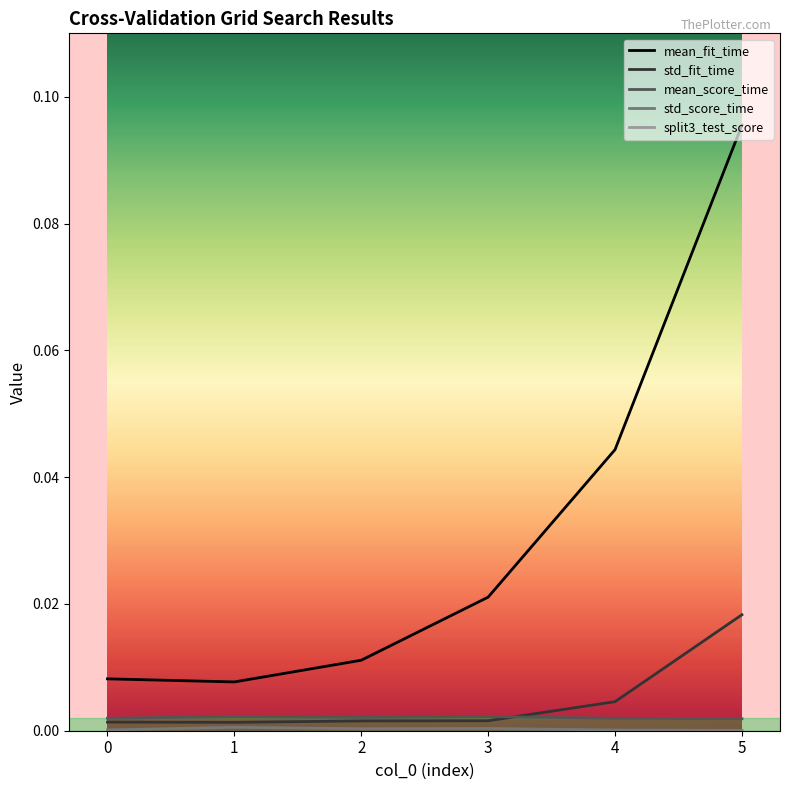

Does the chart have visible grid lines?

No